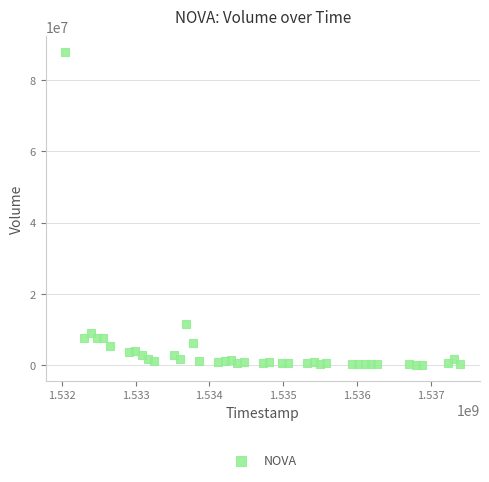

What Y value in the scatter plot is closest to 43979350?

11422700